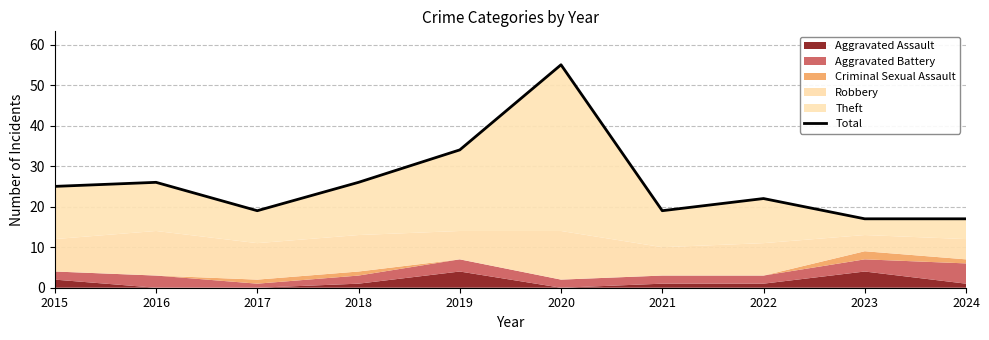

What is the greatest value displayed?

55